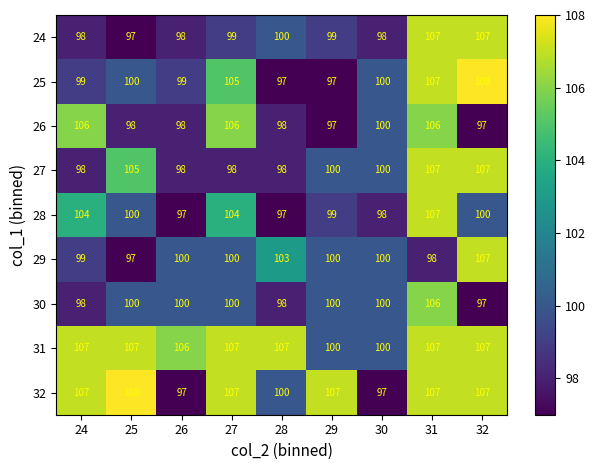

What is the difference between the maximum and minimum values in the 31 series?

7